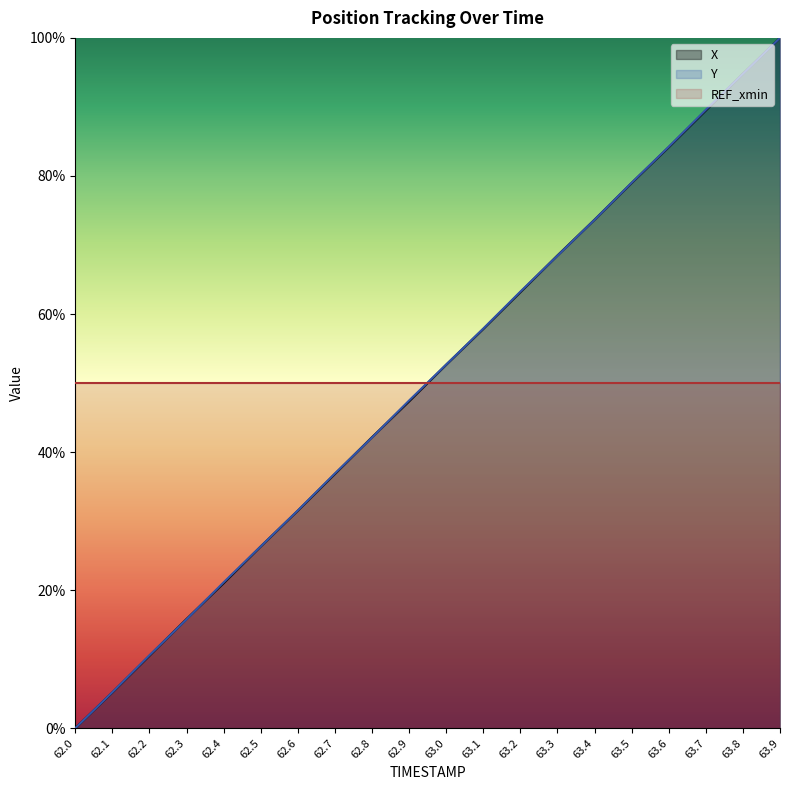

The value of Y at 63.6 is 84.2. True or false?

True